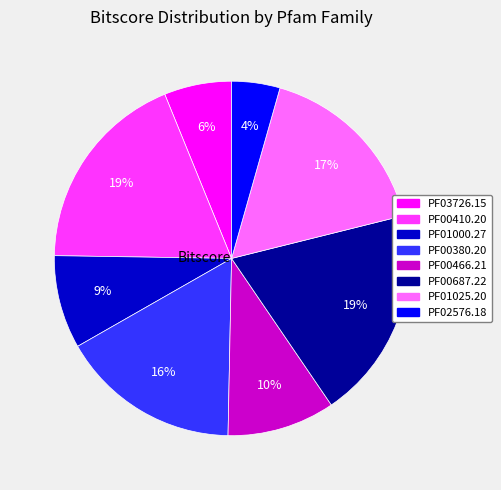

To the nearest percent, what portion does PF00410.20 represent?

19%